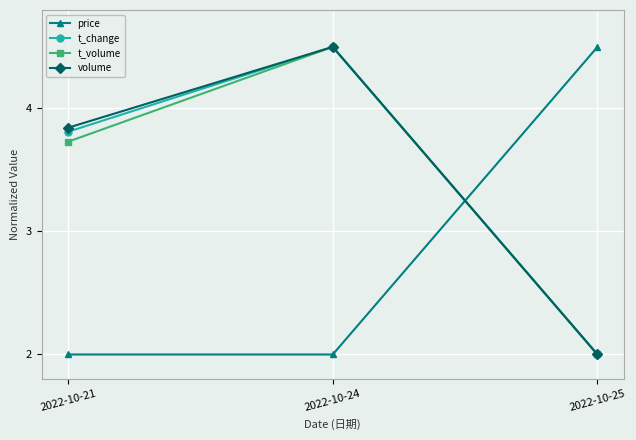

What is the difference between the highest and lowest values at 2022-10-24?

2.5